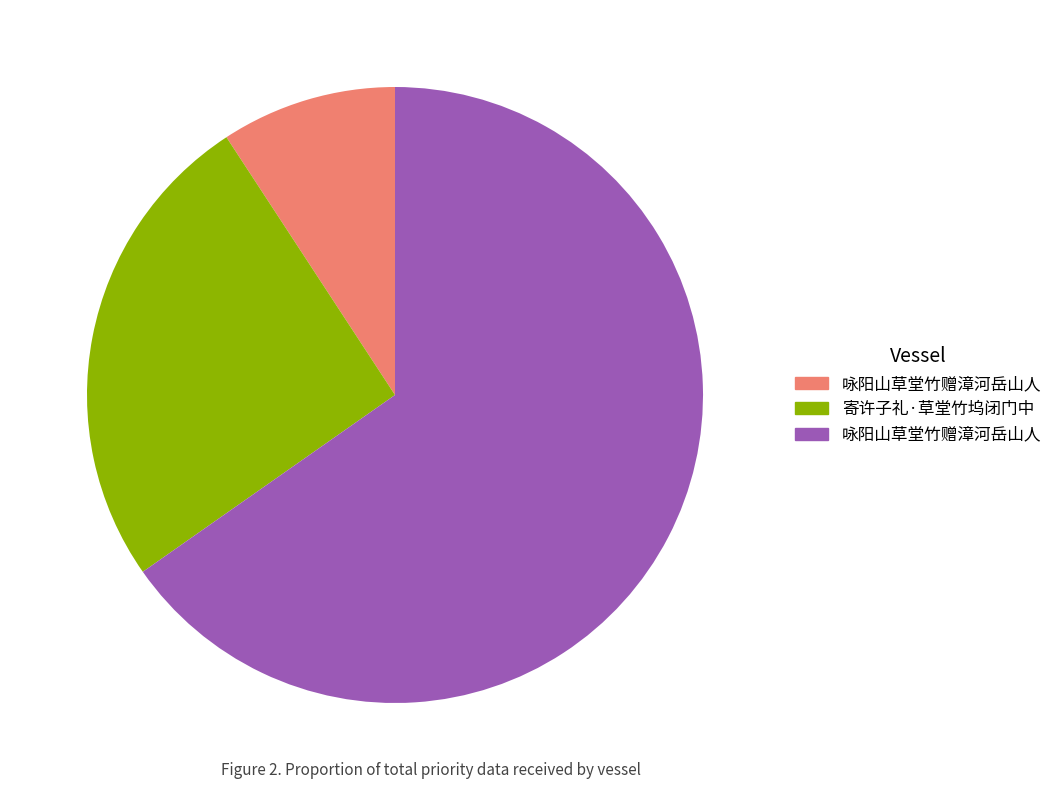

Is there a majority slice in this chart?

Yes